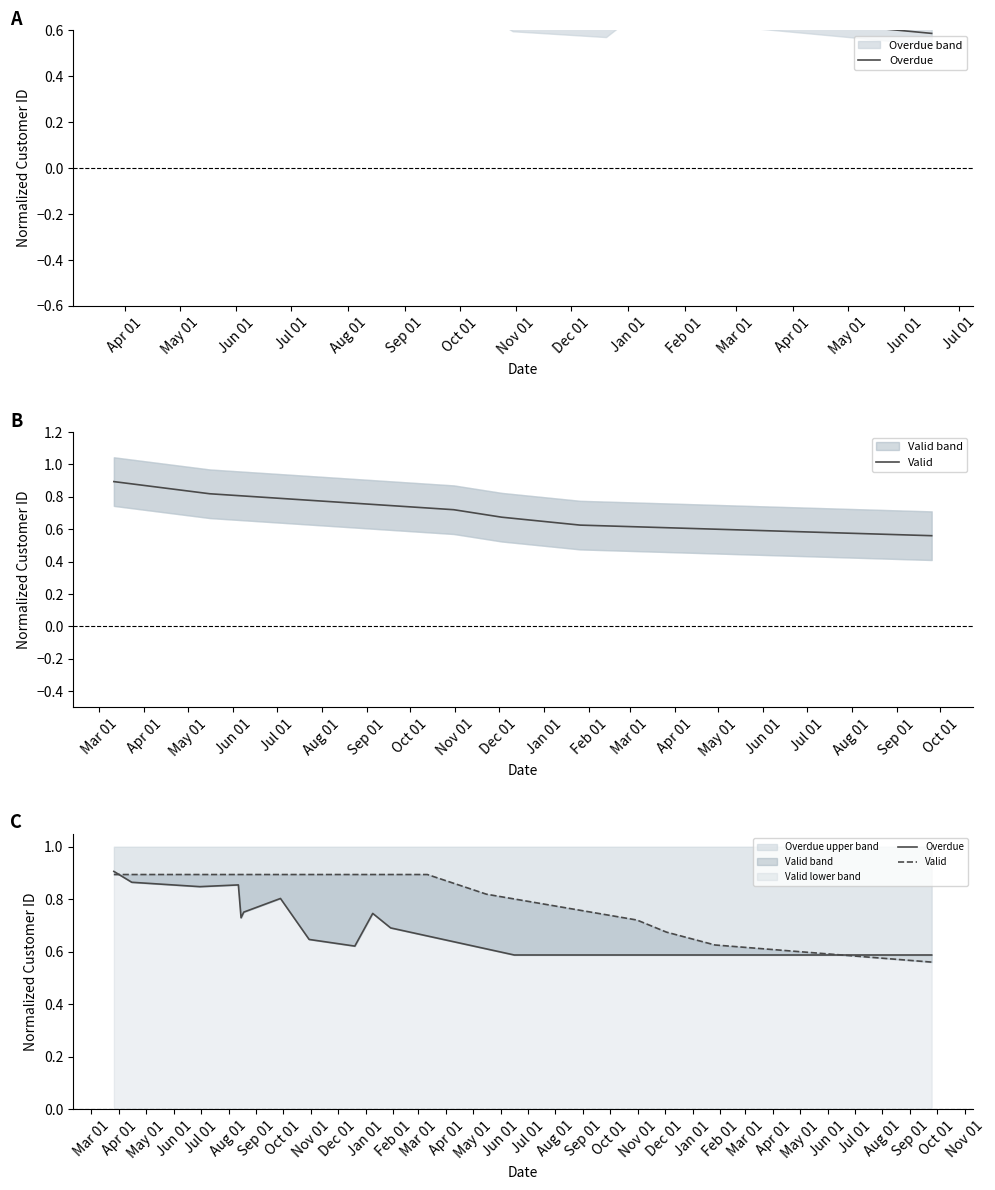

Which series has the largest range (max minus min)?

Valid